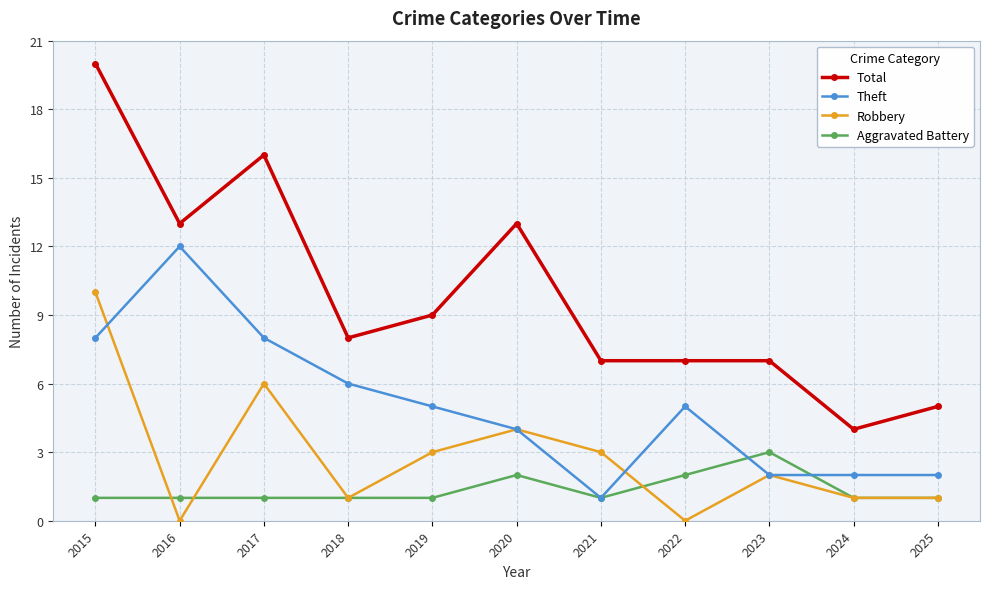

What is the maximum value for Total?

20